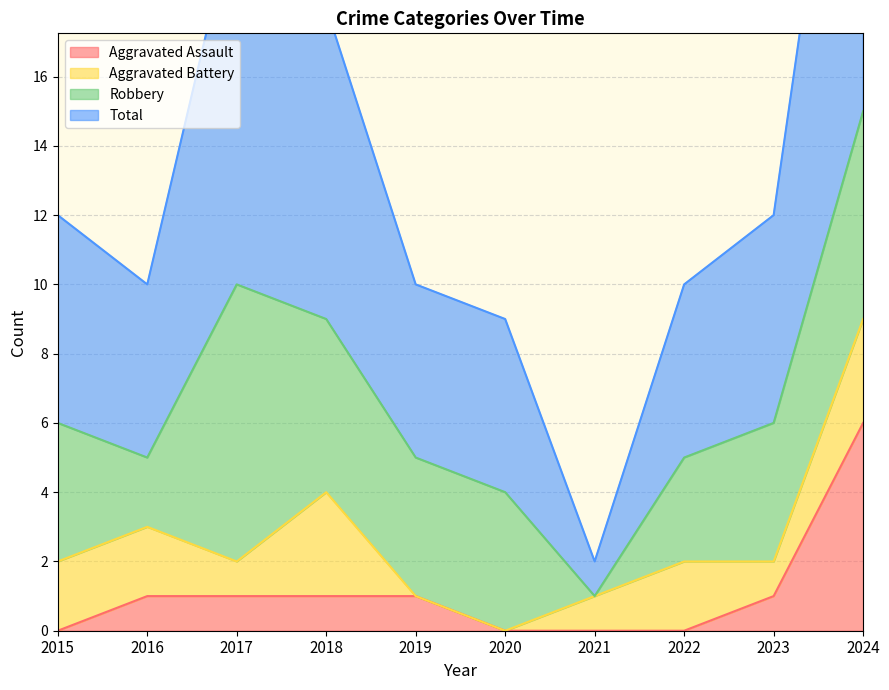

At how many categories does at least one series exceed 25?

1